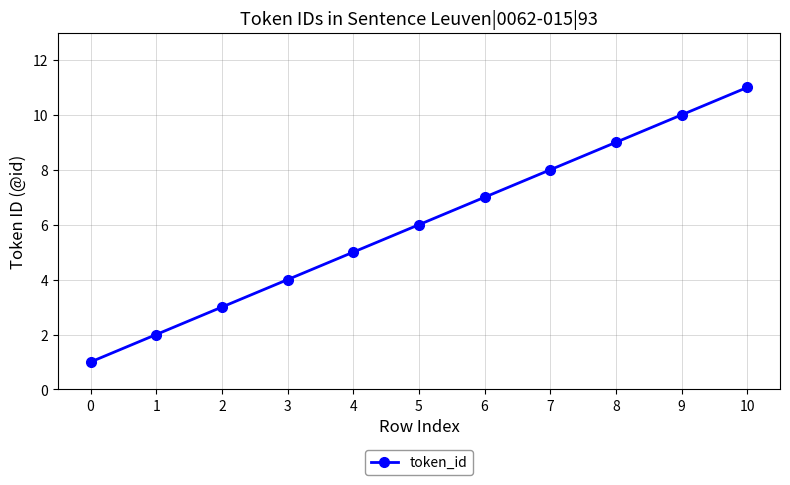

How many values are below 6?

5